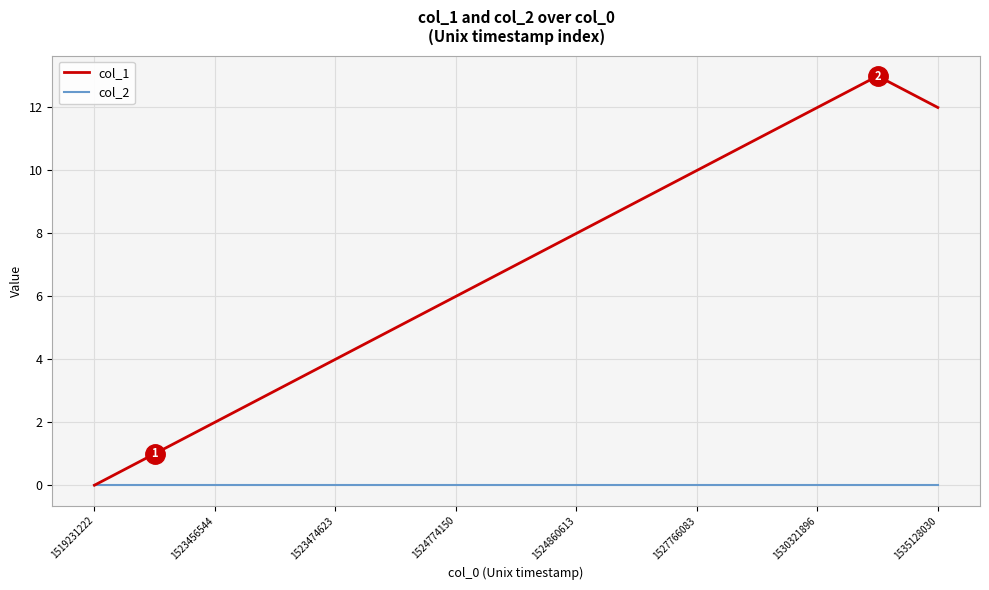

Rank the series by their average value, from highest to lowest.

col_1, col_2